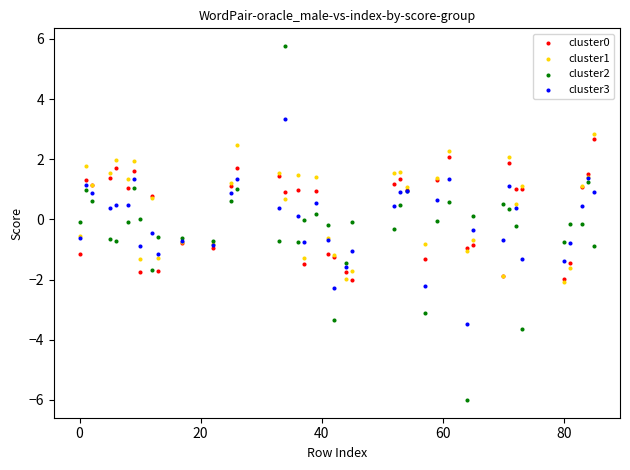

Which series contains the highest Y value?

cluster2